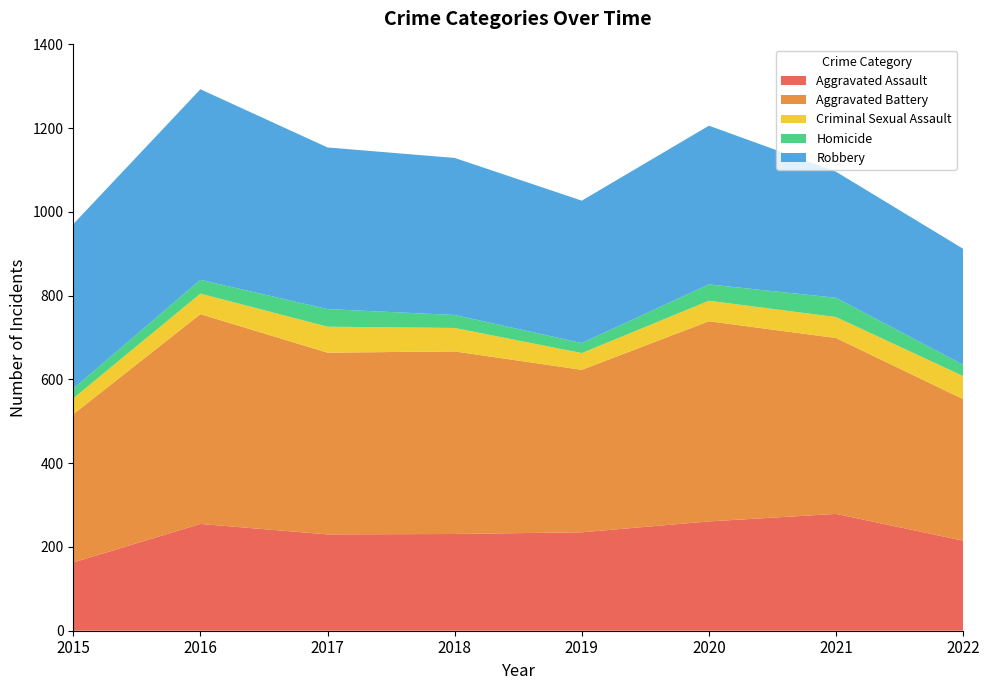

Reading left to right, what are all the values shown in this chart?

Aggravated Assault: 163	255	230	231	235	261	279	215
Aggravated Battery: 354	501	434	436	388	478	420	338
Criminal Sexual Assault: 38	49	62	56	40	49	50	55
Homicide: 23	33	42	31	24	39	46	27
Robbery: 393	455	386	375	340	379	301	277